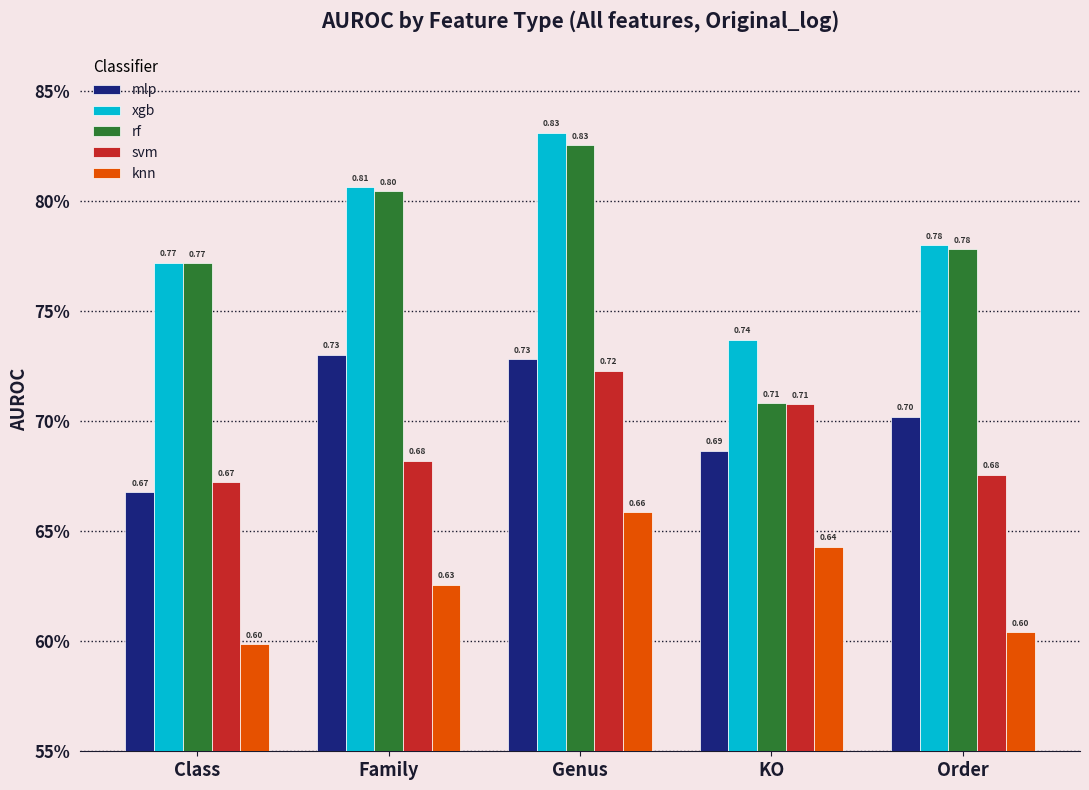

Does the chart contain stacked bars?

No